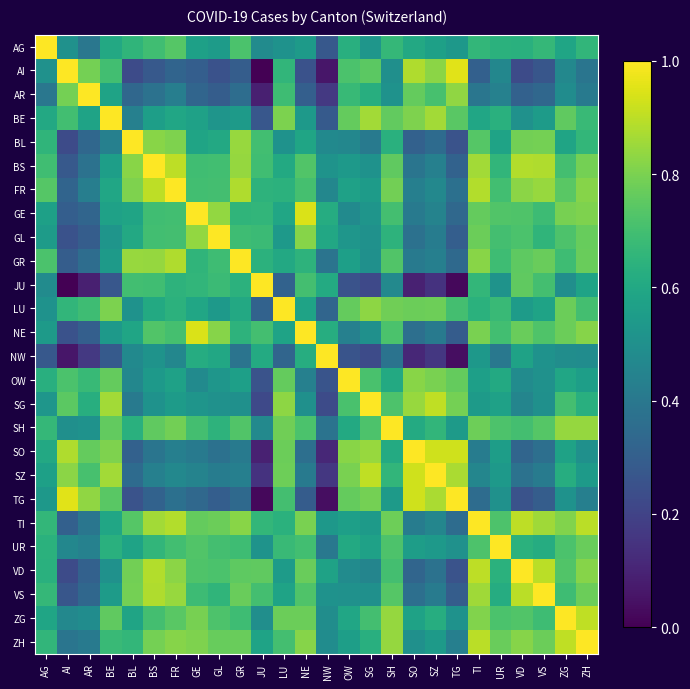

Which has a higher value, BL or ZG?

BL